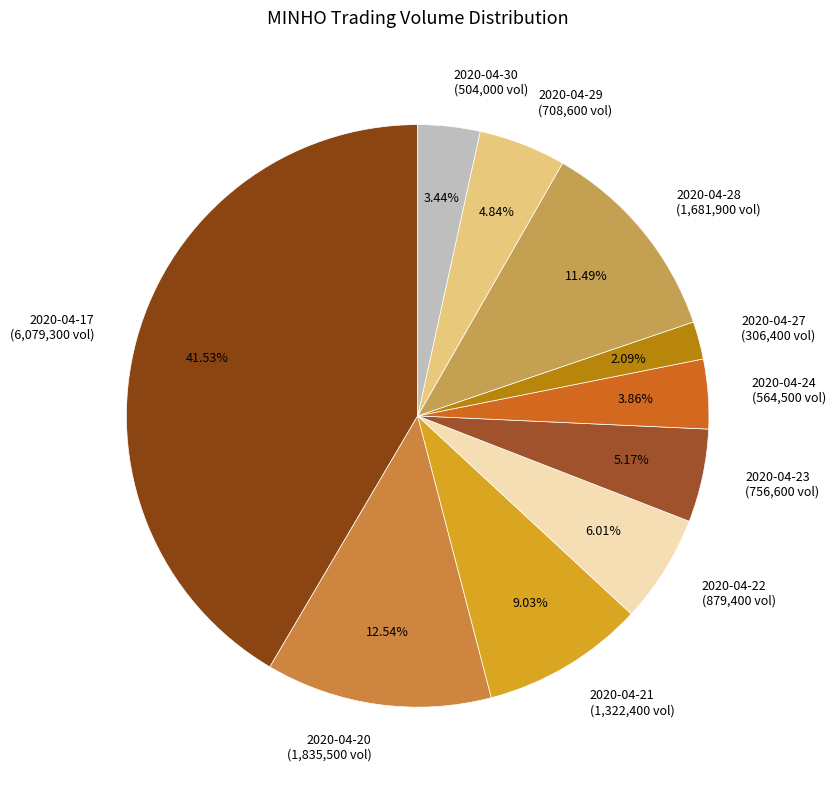

Which has a higher value, 2020-04-27 (306,400 vol) or 2020-04-28 (1,681,900 vol)?

2020-04-28 (1,681,900 vol)